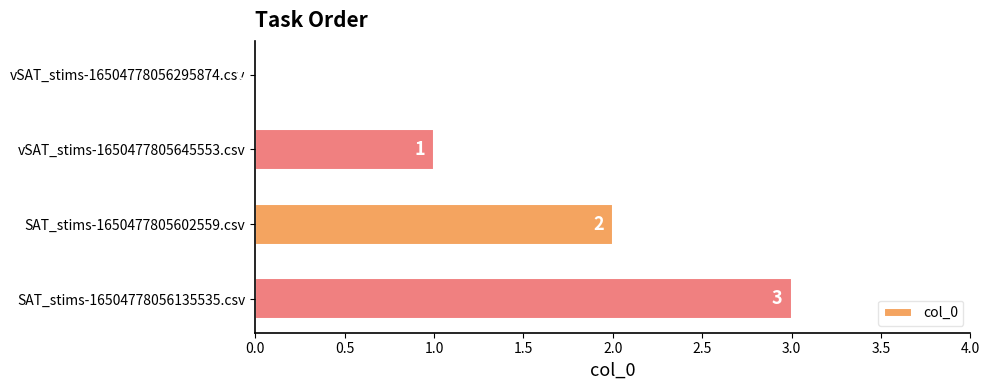

True or false: the data shows 2 at SAT_stims-1650477805602559.csv.

True